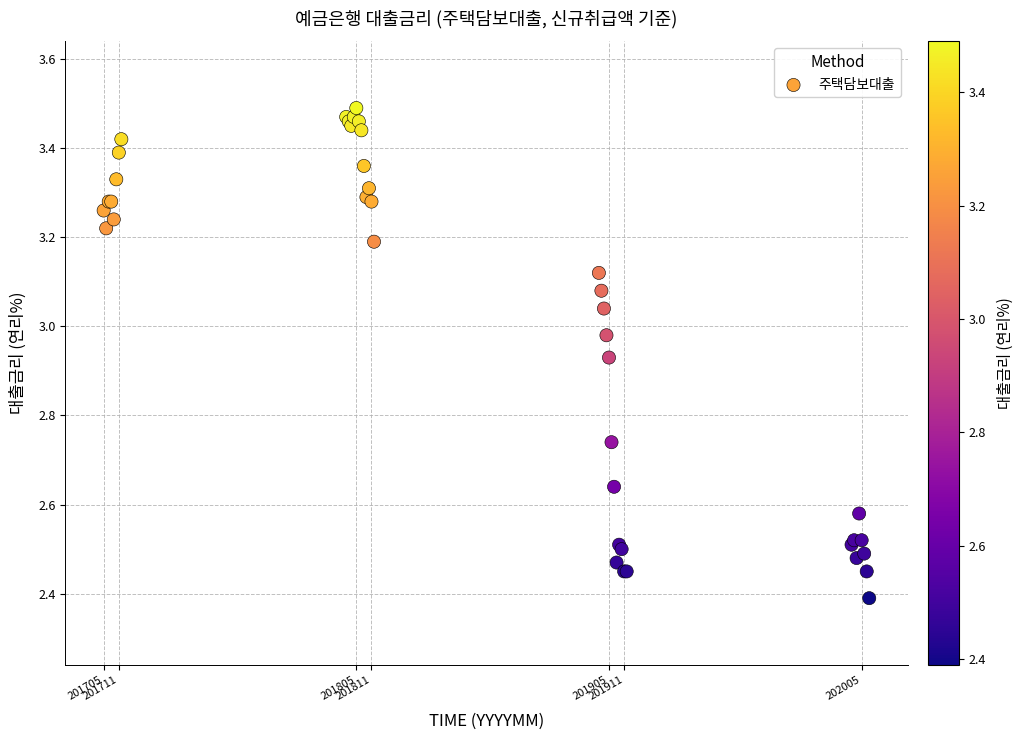

What Y value in the scatter plot is closest to 2?

2.4